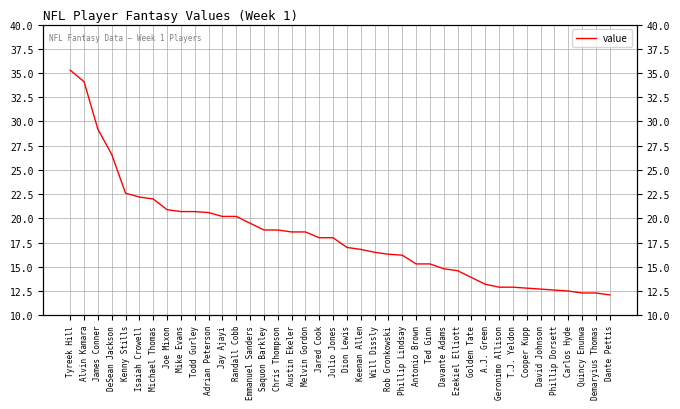

What is the value of the 33rd point from the left?

12.9